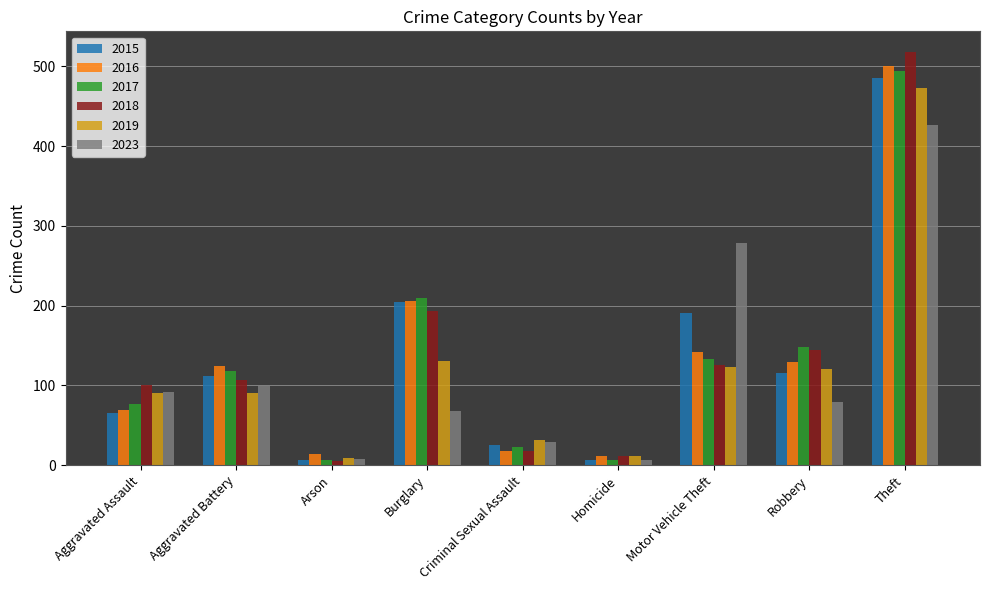

What is the difference between the maximum and minimum values in the 2015 series?

479